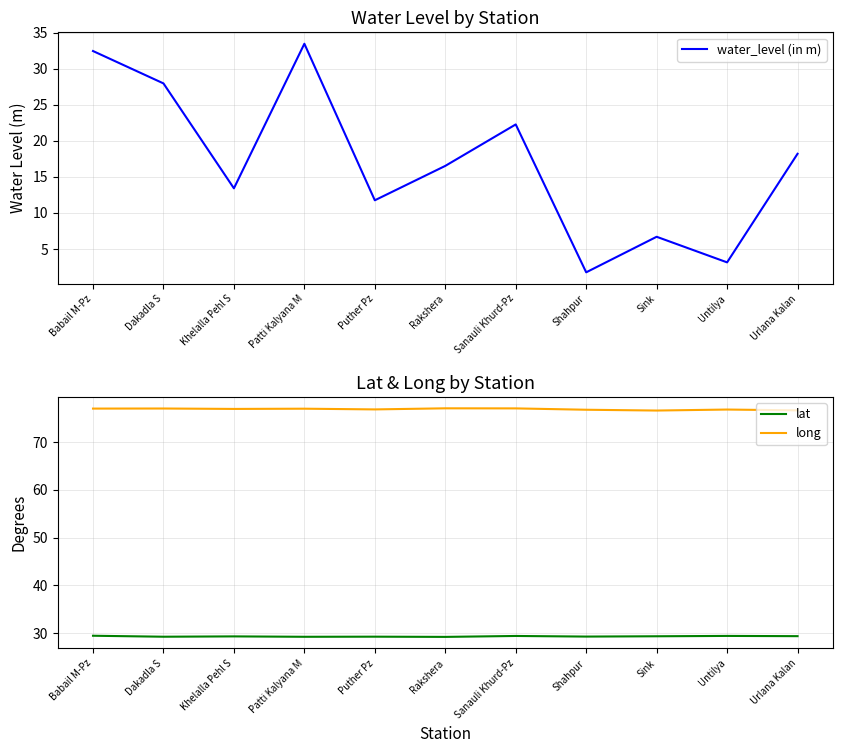

What is the label of the 10th point from the left?

Untilya